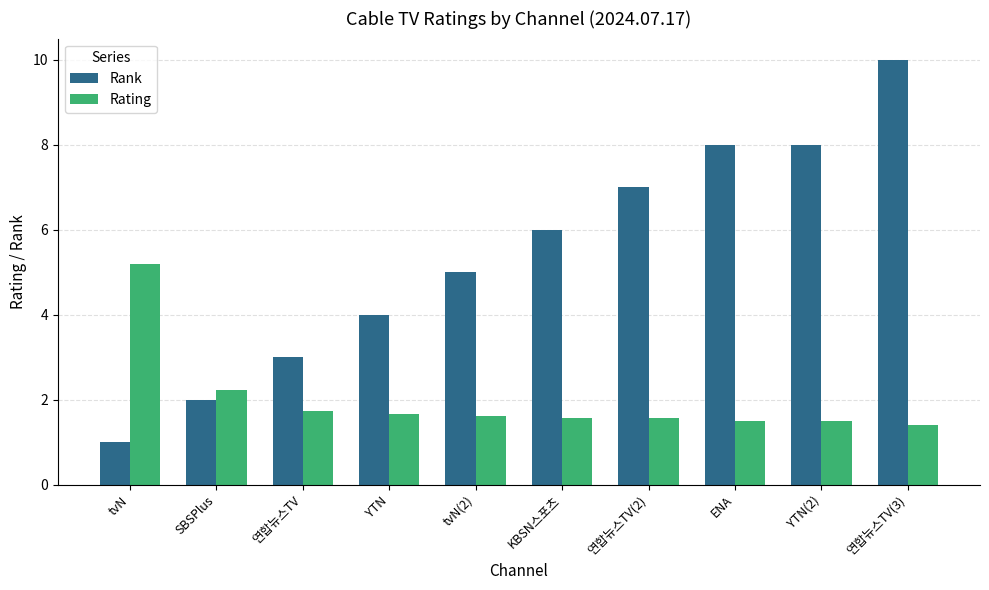

The Rank series shows 5.0 at tvN(2). True or false?

True